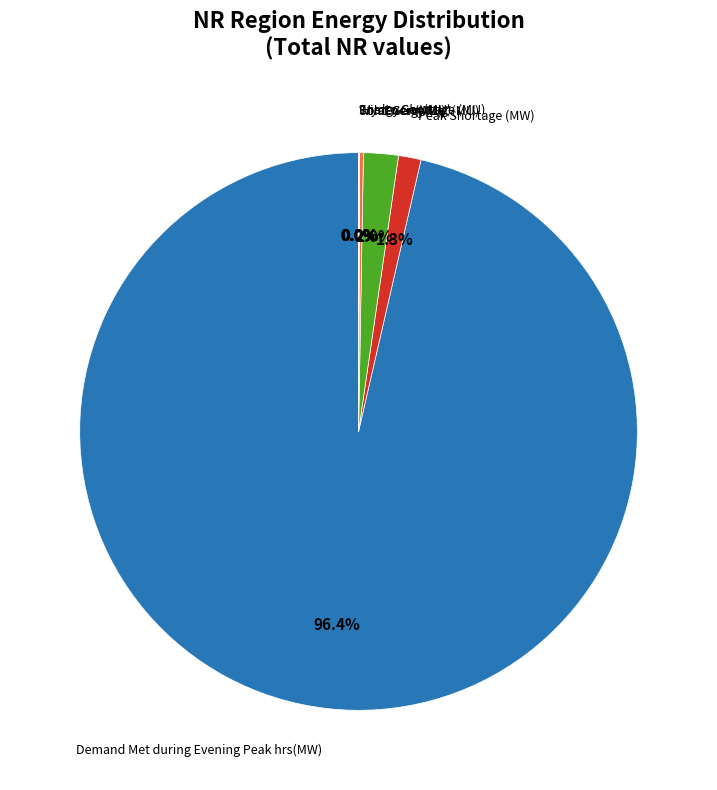

Is there a majority slice in this chart?

Yes